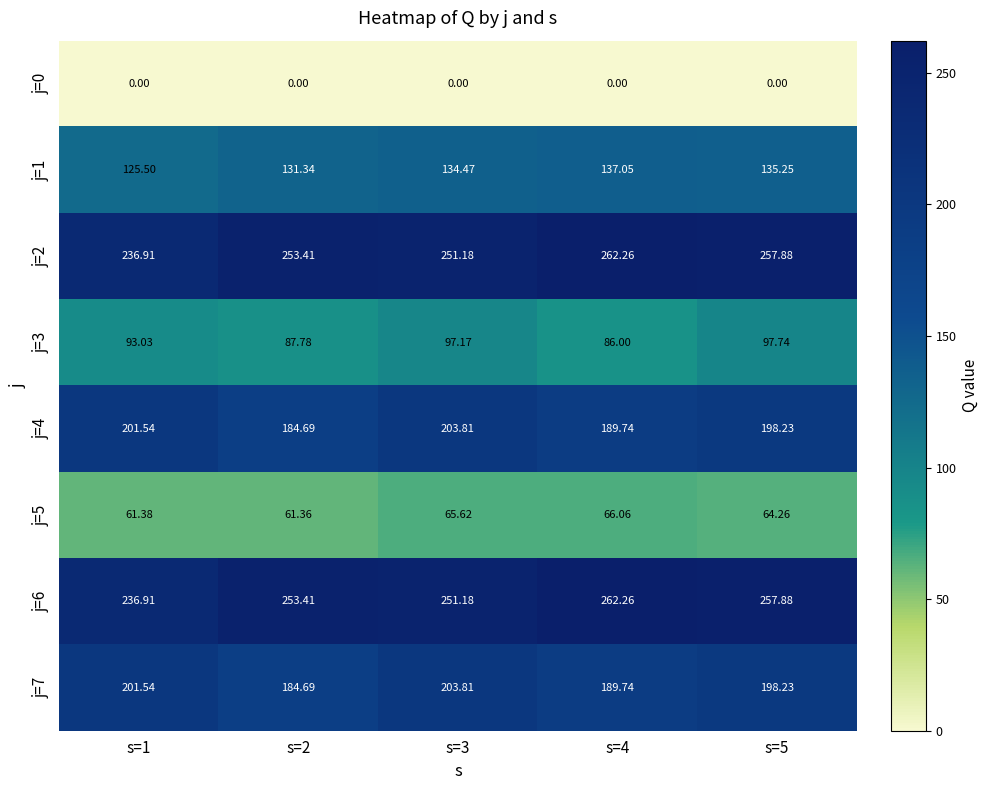

Is the value of j=7 at s=3 greater than the value of j=6 at s=1?

No